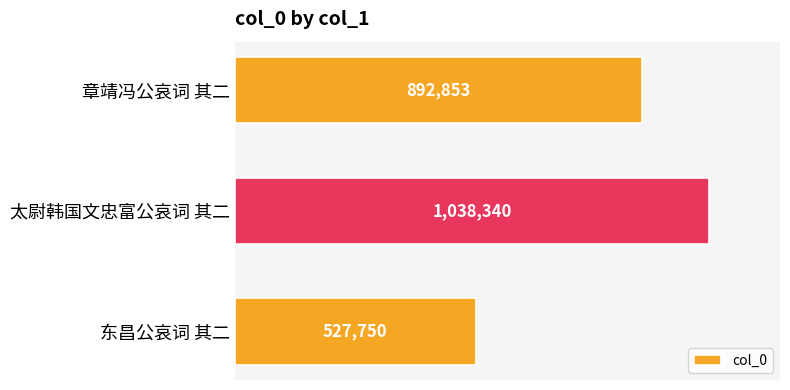

Does the chart contain any negative values?

No